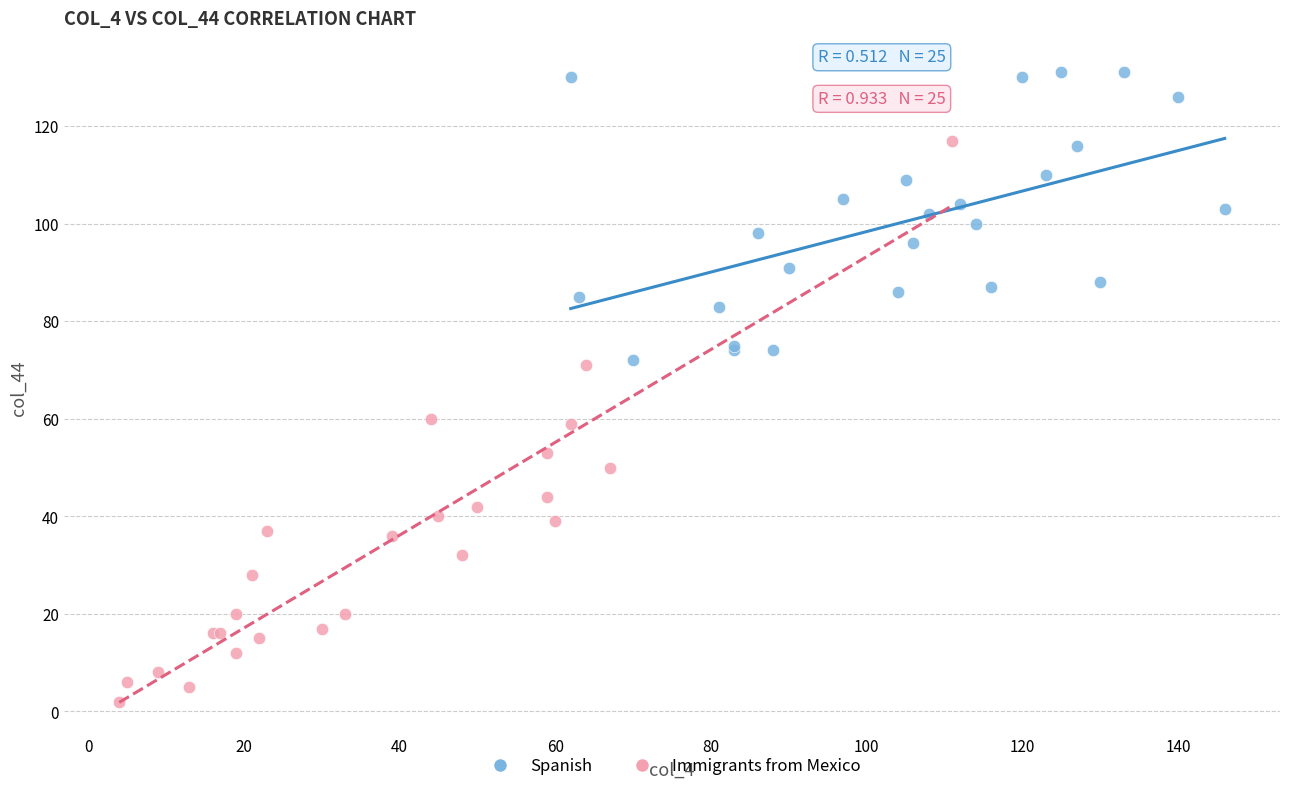

Which series reaches the maximum Y coordinate?

Spanish